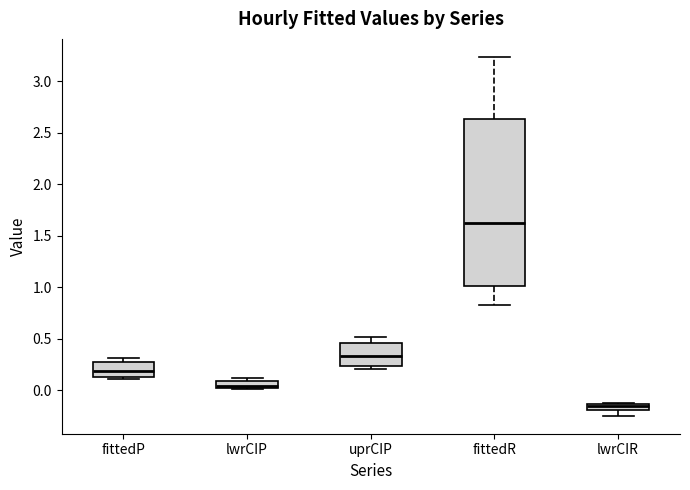

Where is the lower edge of the box for lwrCIR on the y-axis? The values are not printed on the chart, so give them approximately, as read against the axis.

-0.20